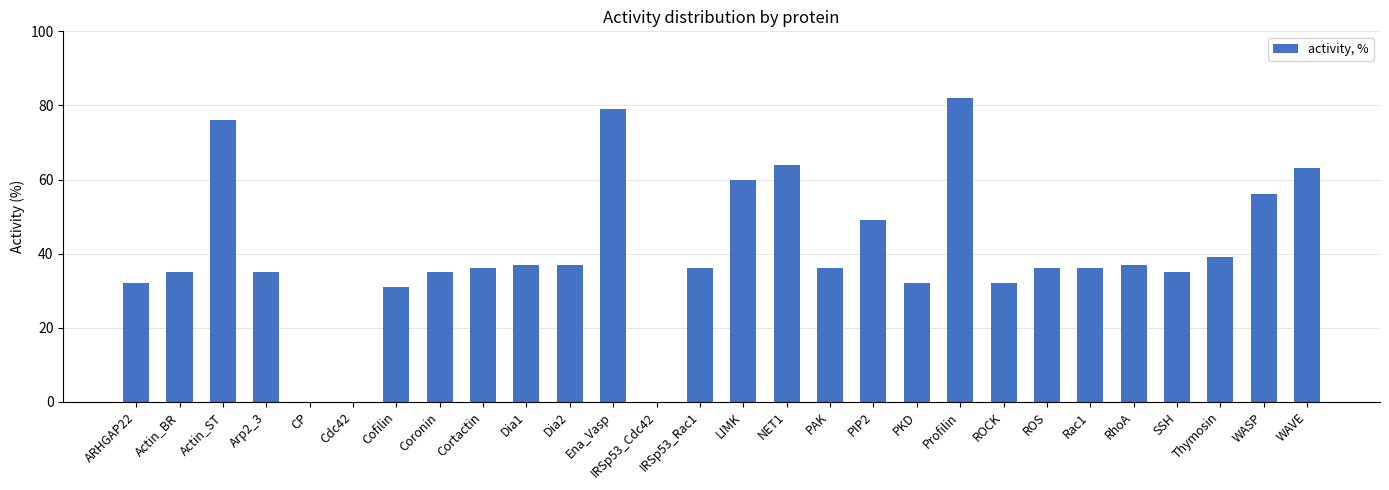

The value at ROCK is 32. True or false?

True